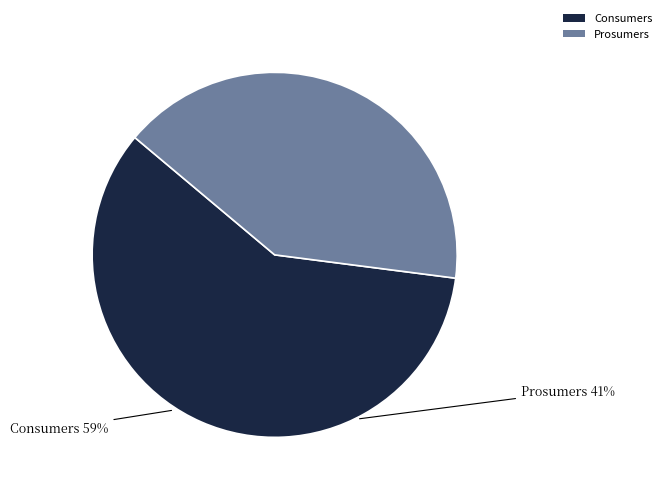

Count the number of slices in the pie.

2